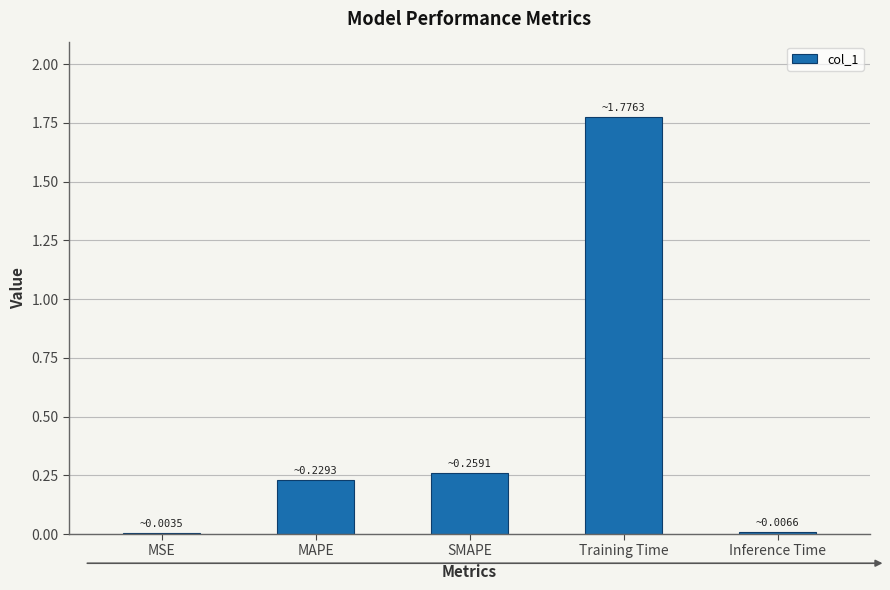

At which category does the chart reach its peak across all series?

Training Time